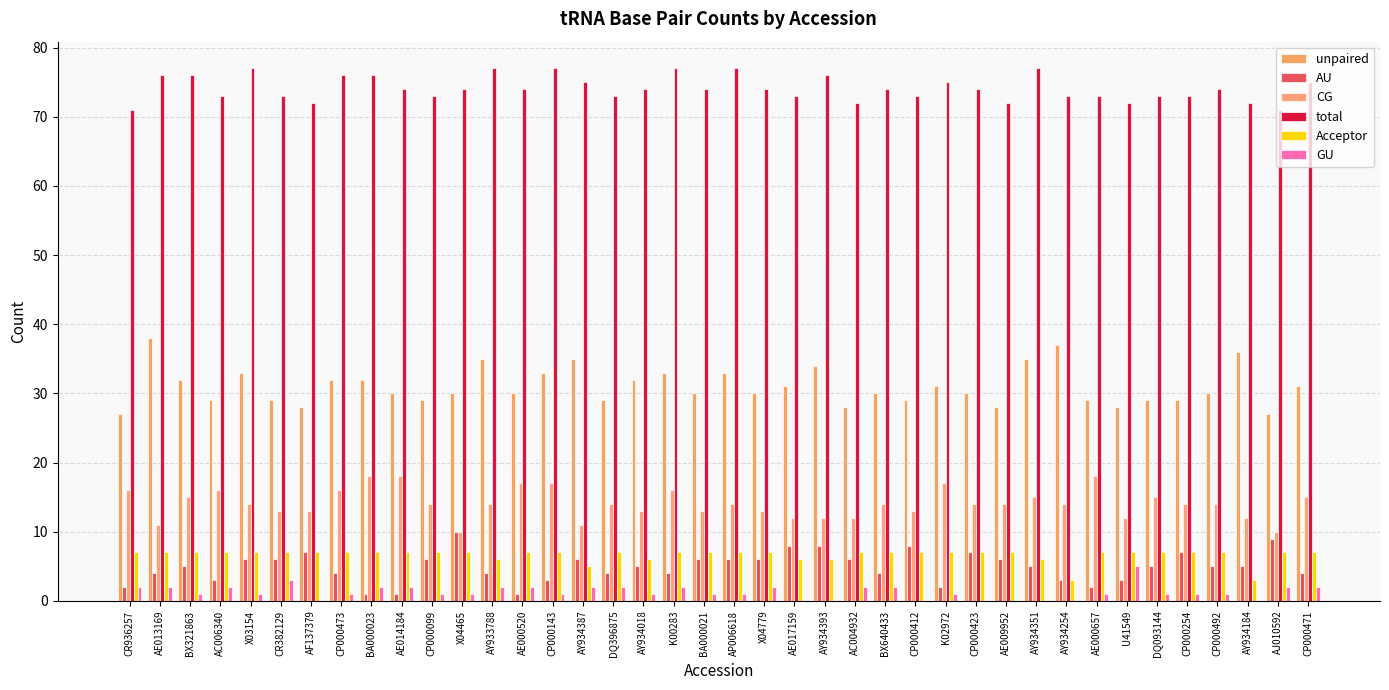

Are the bars grouped side by side (vs. stacked)?

Yes